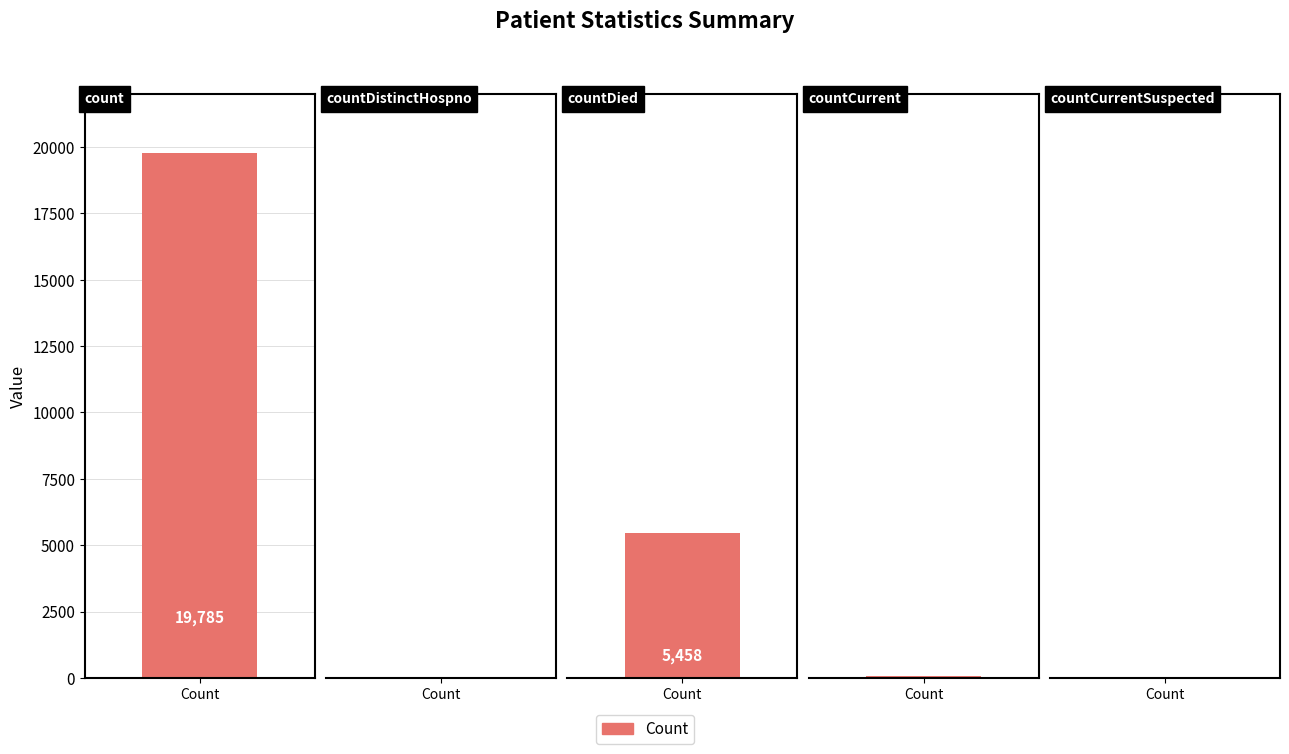

Are the bars grouped side by side (vs. stacked)?

No